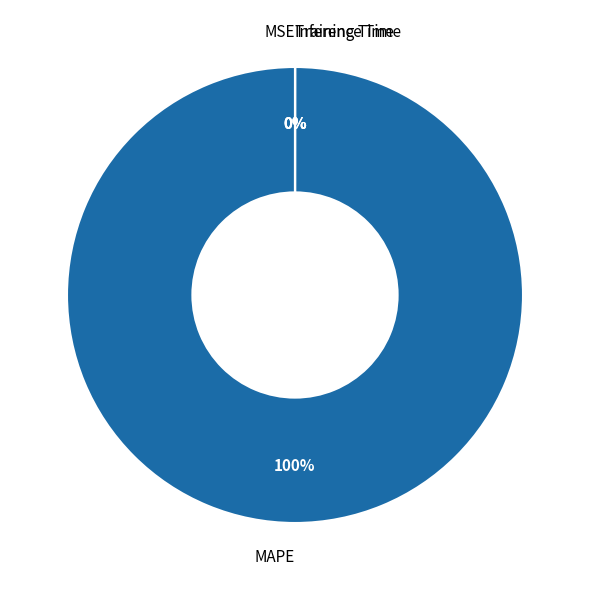

Rank the categories by value from highest to lowest.

MAPE, Training Time, Inference Time, MSE, SMAPE